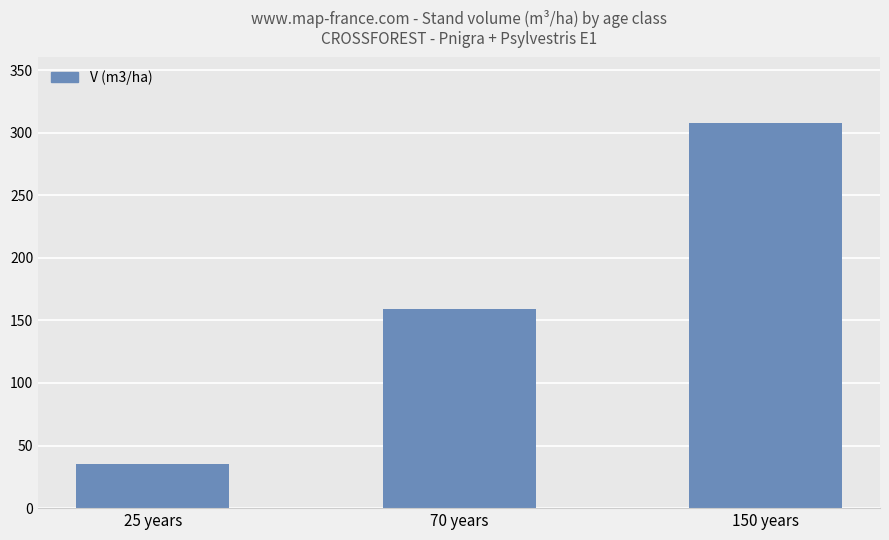

What is the minimum value shown in the chart?

35.1